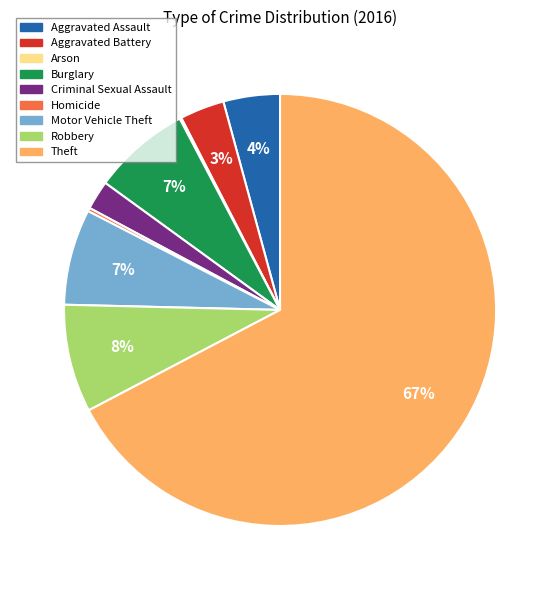

To the nearest percent, what percentage of the pie is Burglary?

7%